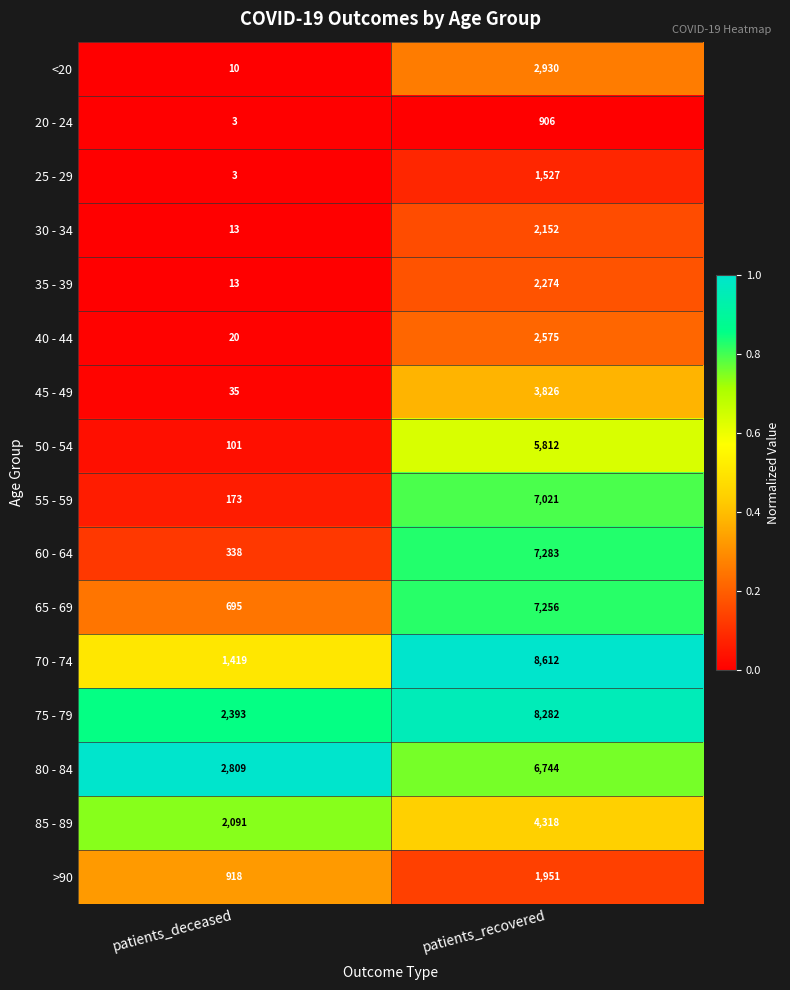

What is the difference between the maximum and minimum values in the 25 - 29 series?

1524